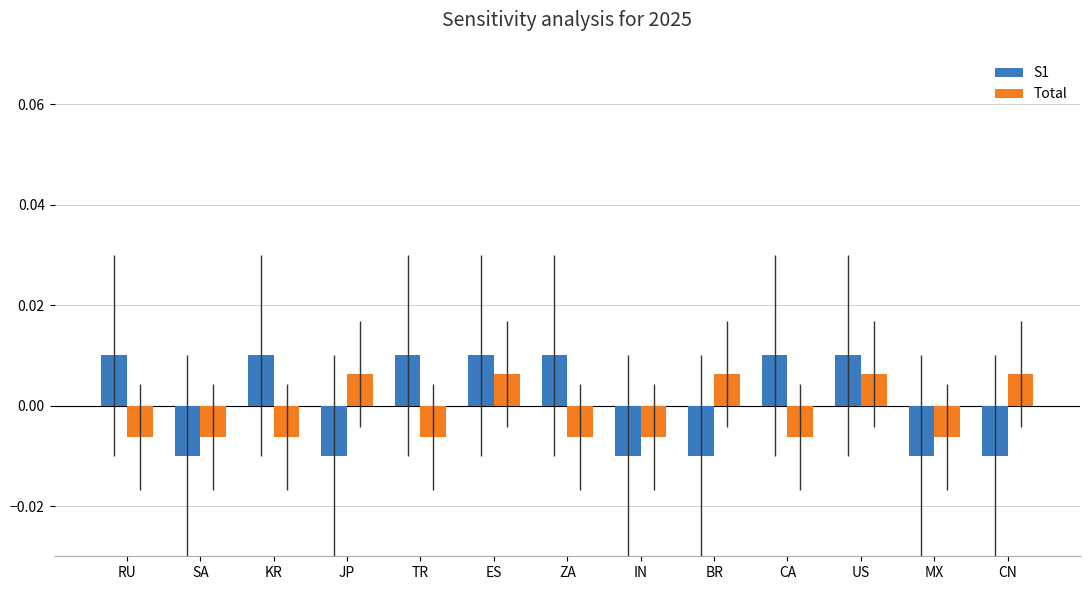

Which series has the largest range (max minus min)?

S1